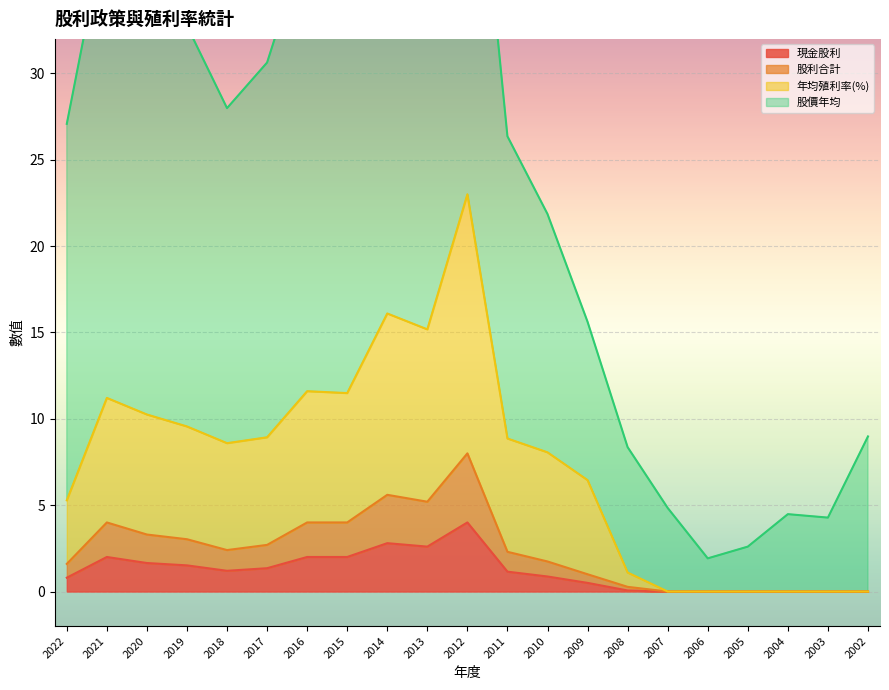

What is the difference between the 現金股利 values at 2020 and 2013?

1.0